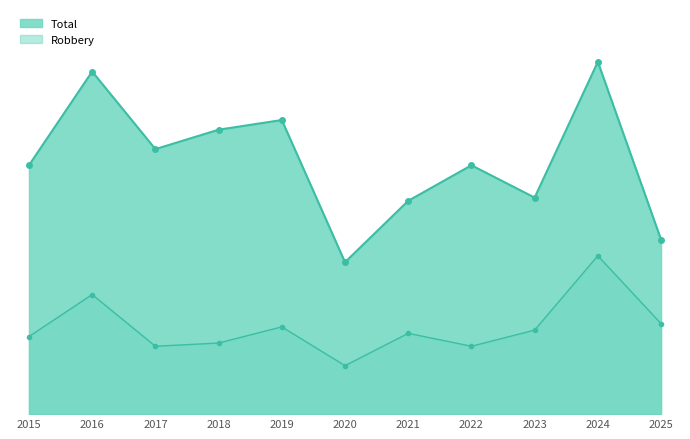

Which series changed the most between 2020 and 2024?

Total